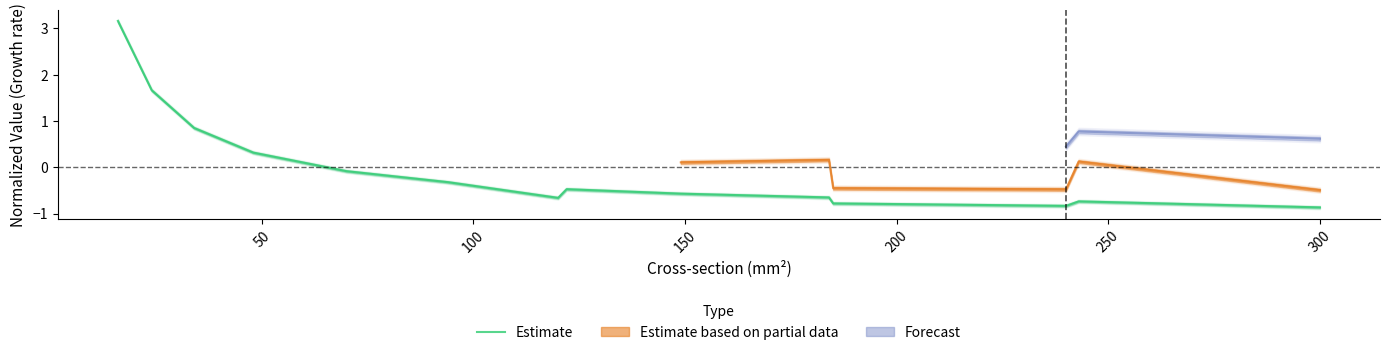

What is the label of the 15th point from the right?

50